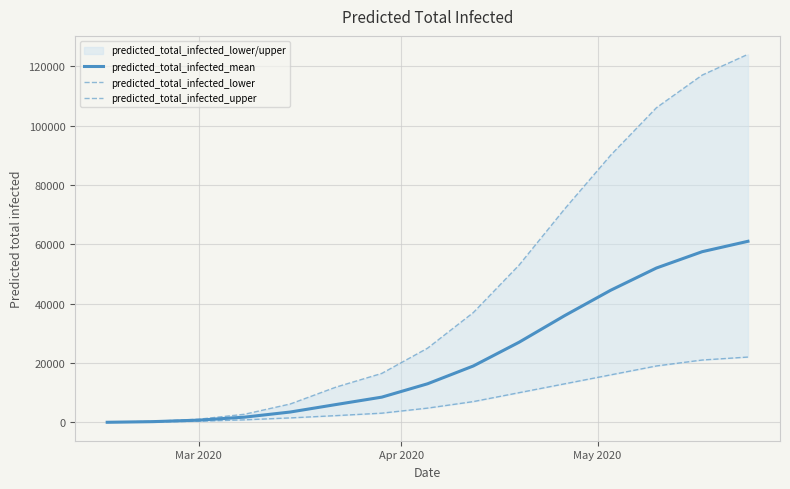

The predicted_total_infected_lower series shows 551 at Mar 2020. True or false?

False